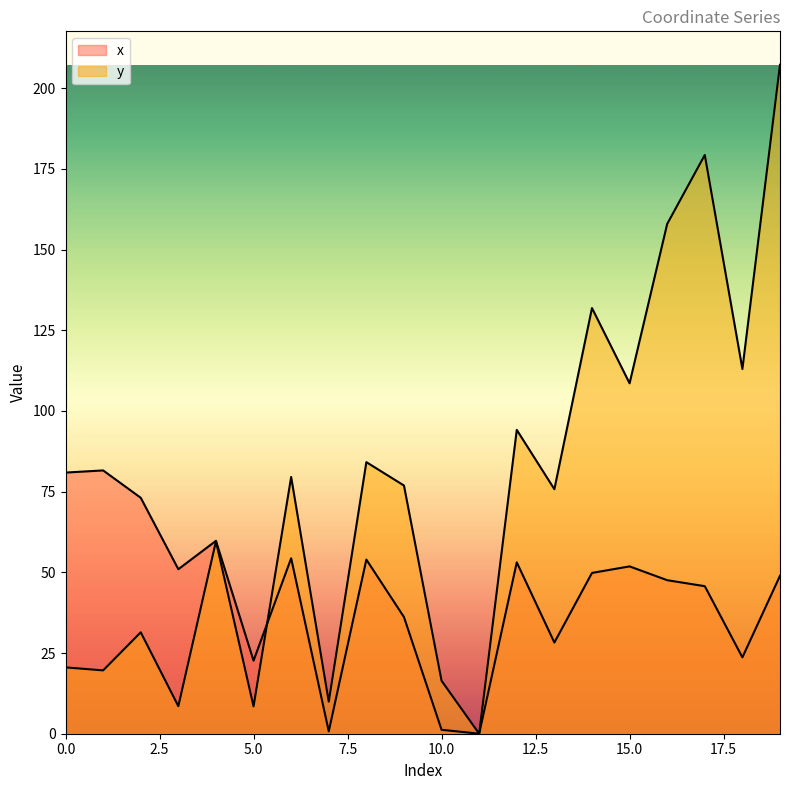

The x series shows 9.1 at 13. True or false?

False